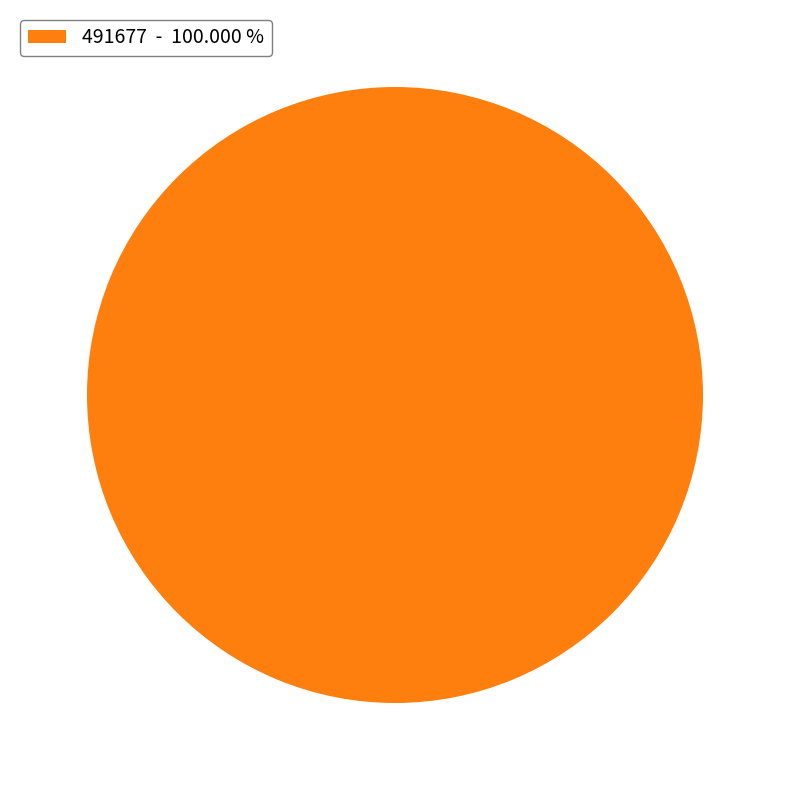

Is there a majority slice in this chart?

Yes